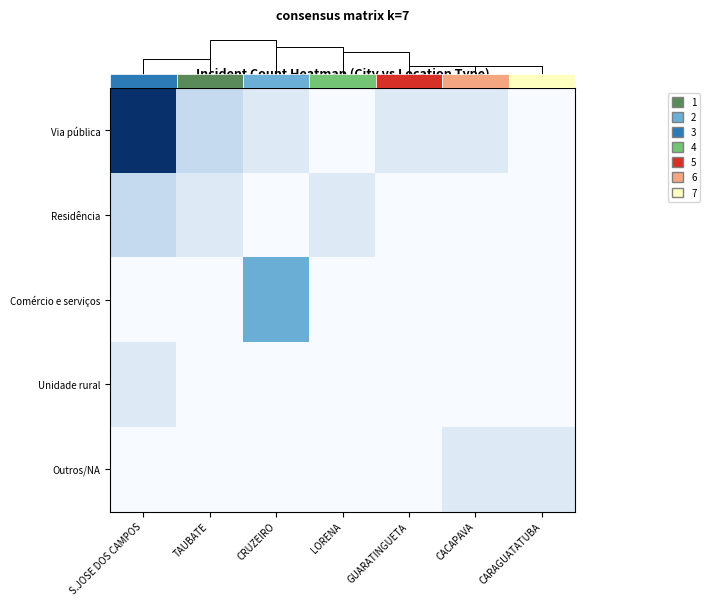

True or false: Unidade rural has a value of 1 at CARAGUATATUBA.

False